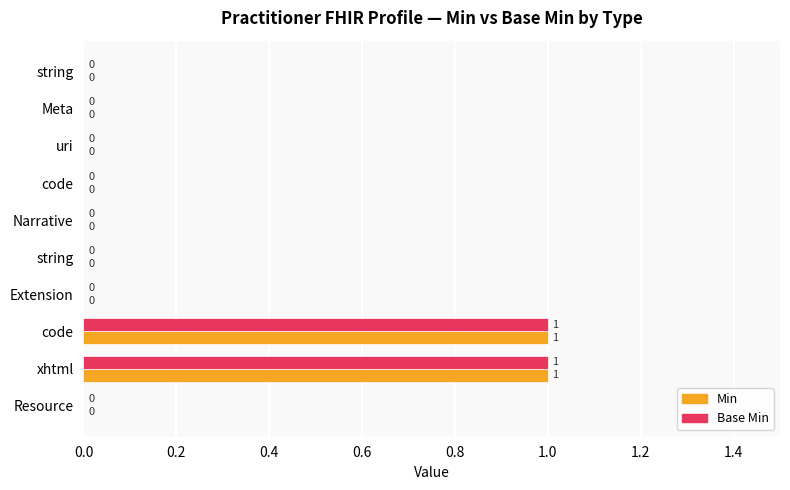

How many distinct data groups are displayed?

2